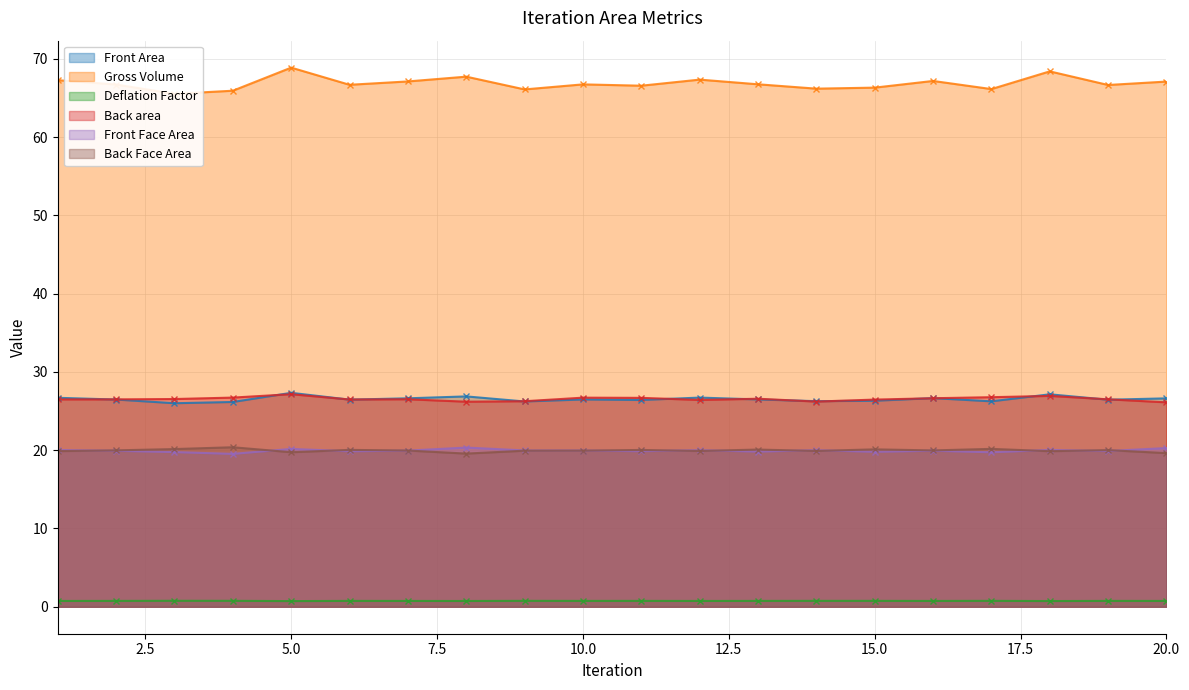

What is the difference between the maximum and minimum values in the Front Face Area series?

0.8